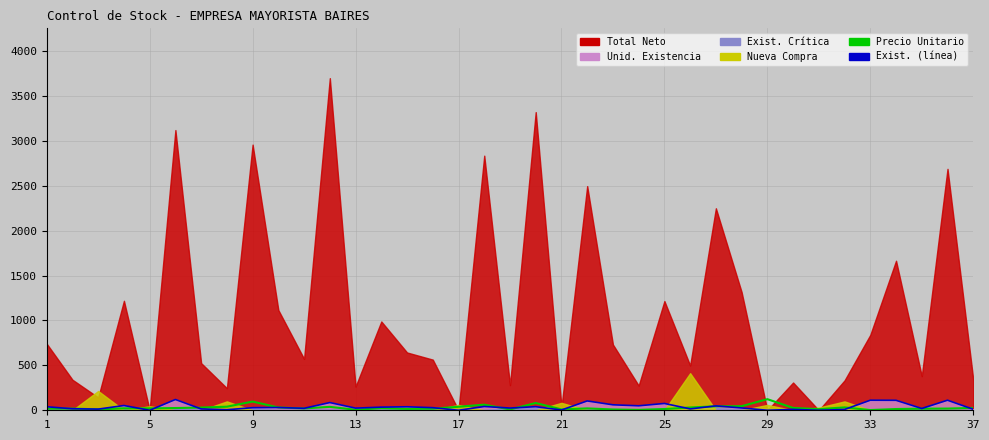

What value does the Precio unitario series have at 1?

18.0